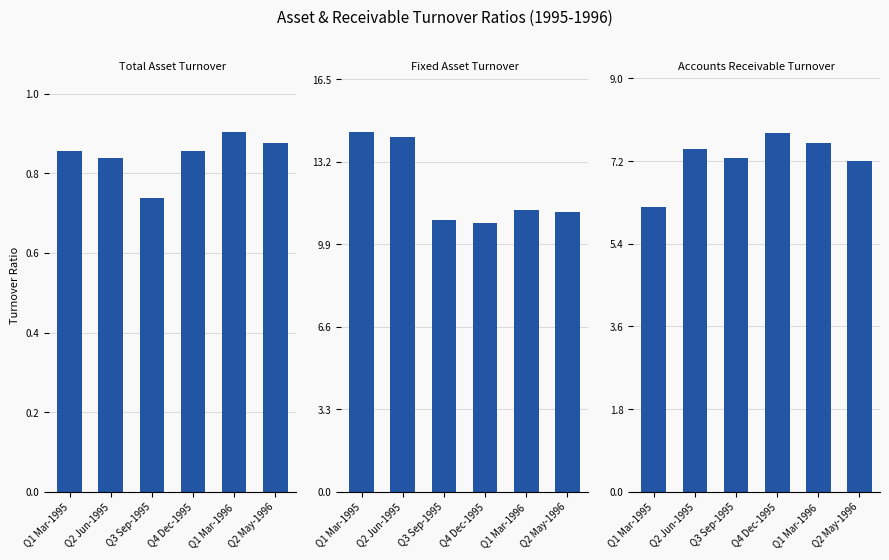

List the series in order of their peak value, highest first.

Fixed Asset Turnover, Accounts Receivable Turnover, Total Asset Turnover